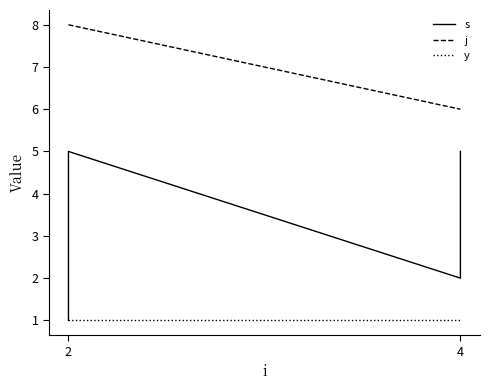

At 4, list the series in order from largest to smallest.

j, s, y